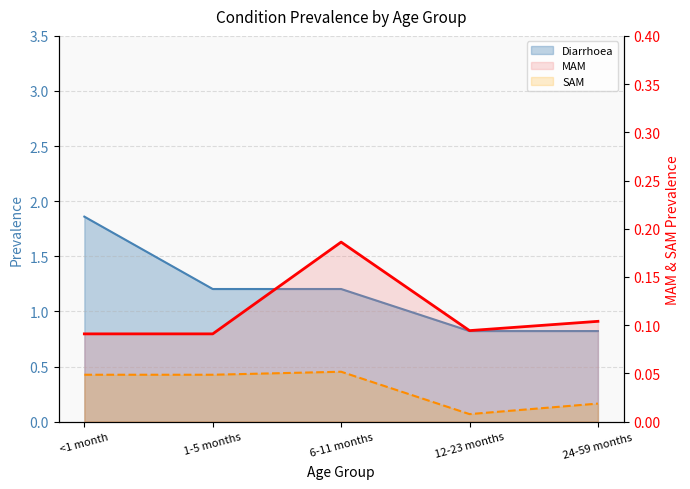

What is the label of the 4th point from the right?

1-5 months